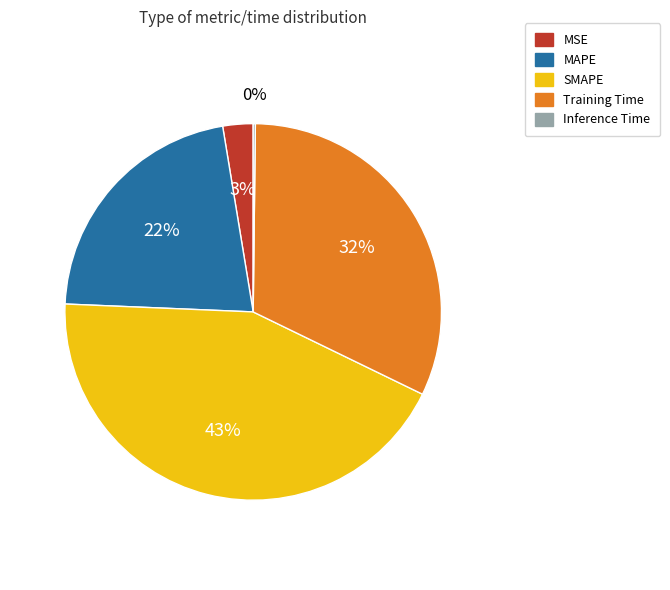

Does SMAPE account for over 50% of the chart?

No